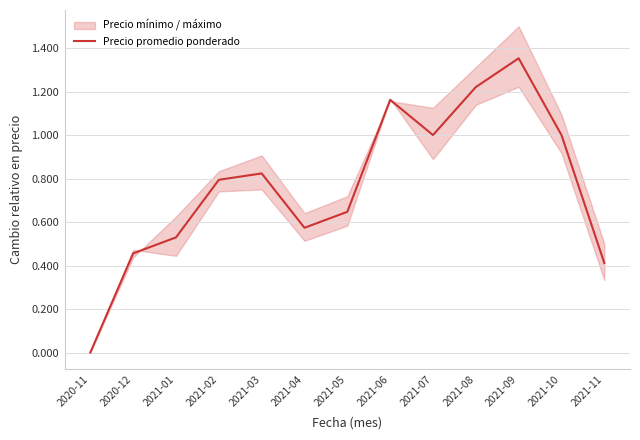

How many interior local peaks (higher than both neighbors) does the data have?

3